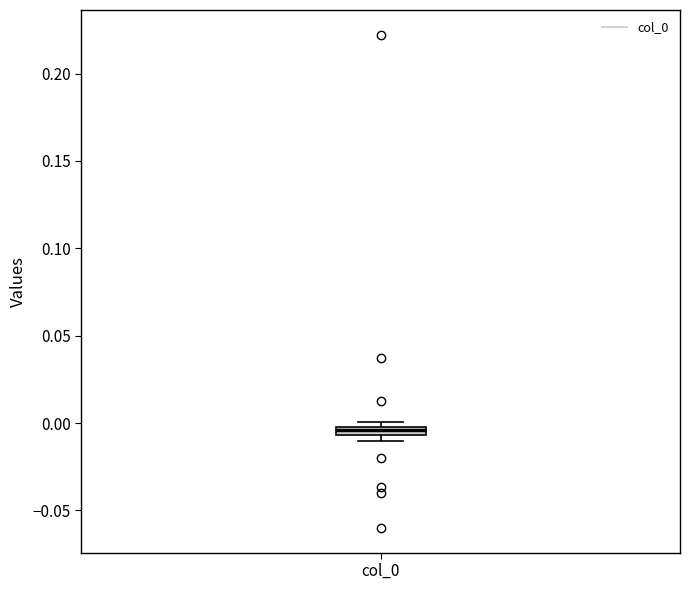

Where is the lower edge of the box for col_0 on the y-axis? The values are not printed on the chart, so give them approximately, as read against the axis.

-0.005